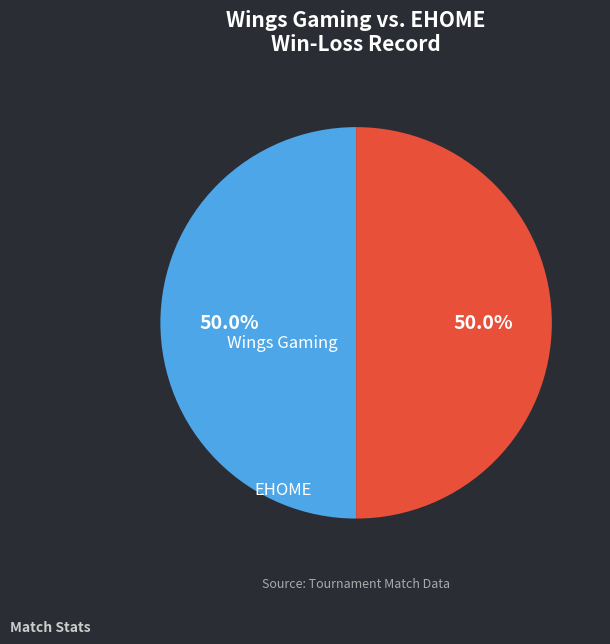

Rank the categories by value from lowest to highest.

EHOME, Wings Gaming